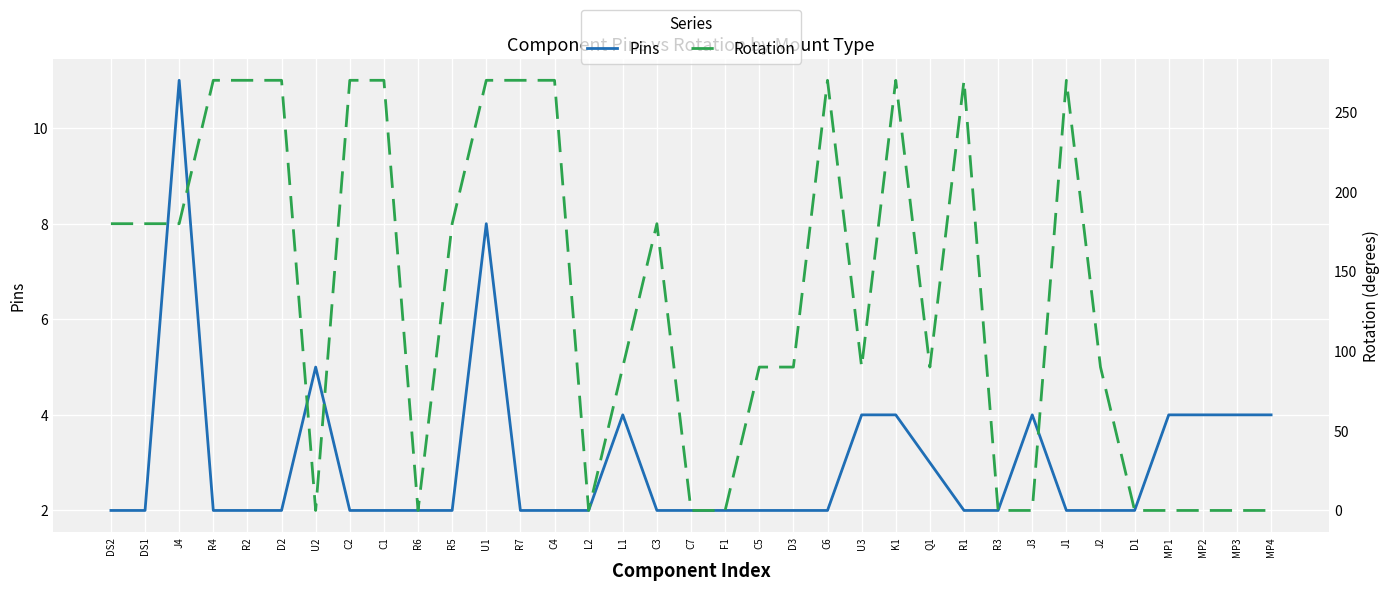

Which series changed the most between R5 and MP3?

Rotation